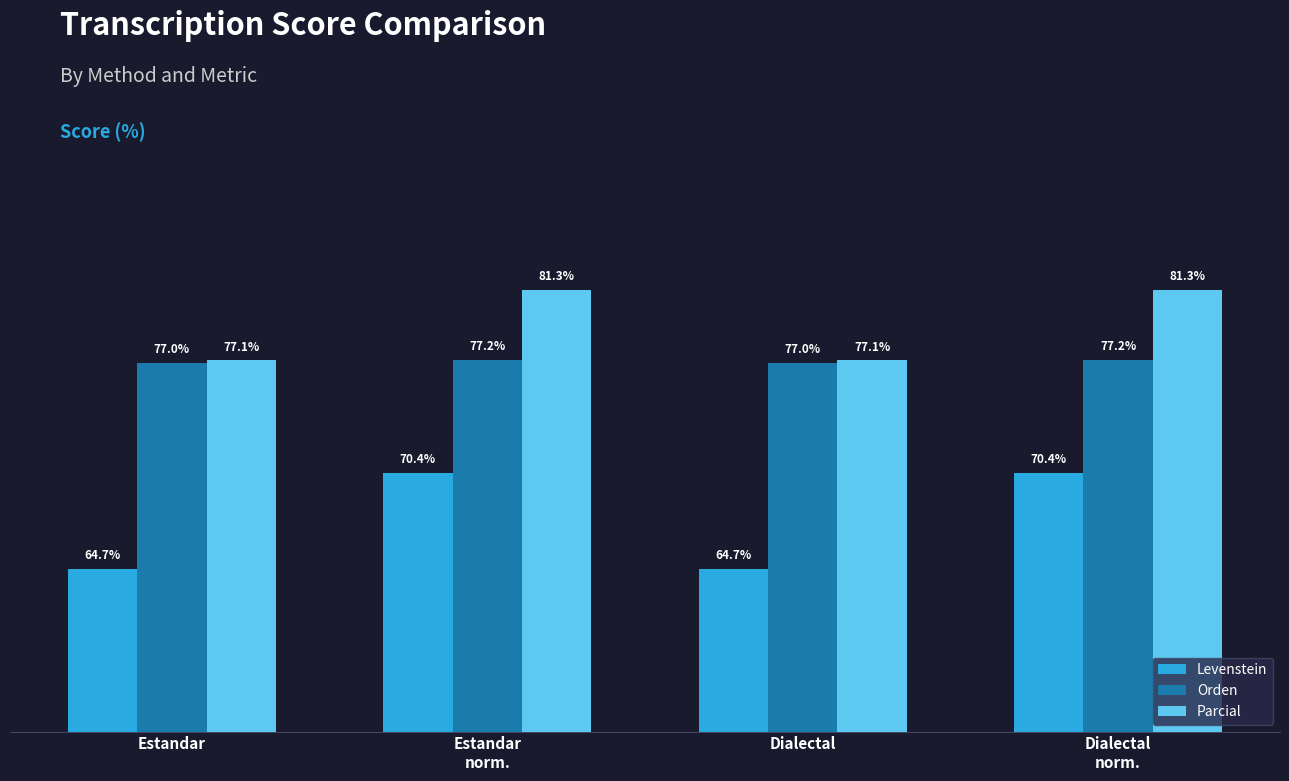

List the series in order of their peak value, lowest first.

Levenstein, Orden, Parcial